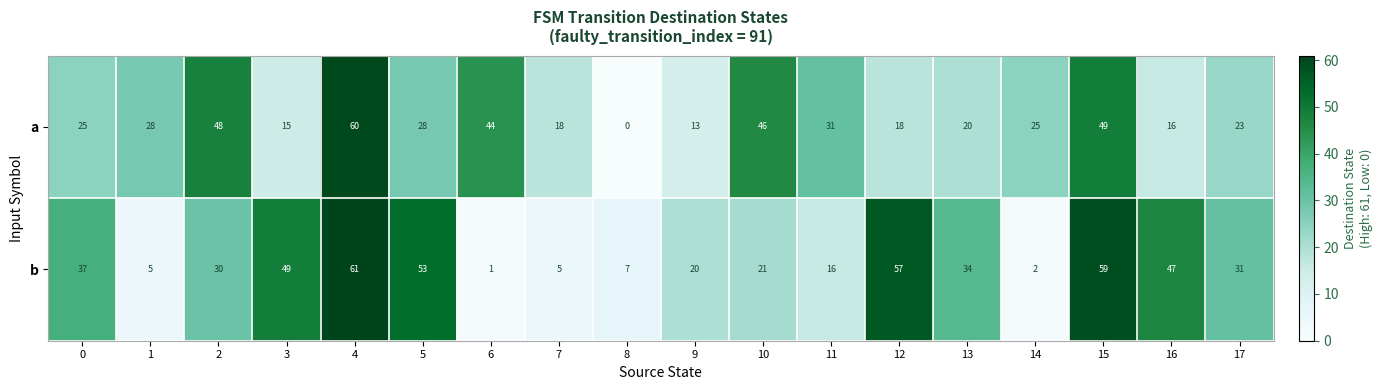

Between 9 and 16, which series saw the biggest shift?

b